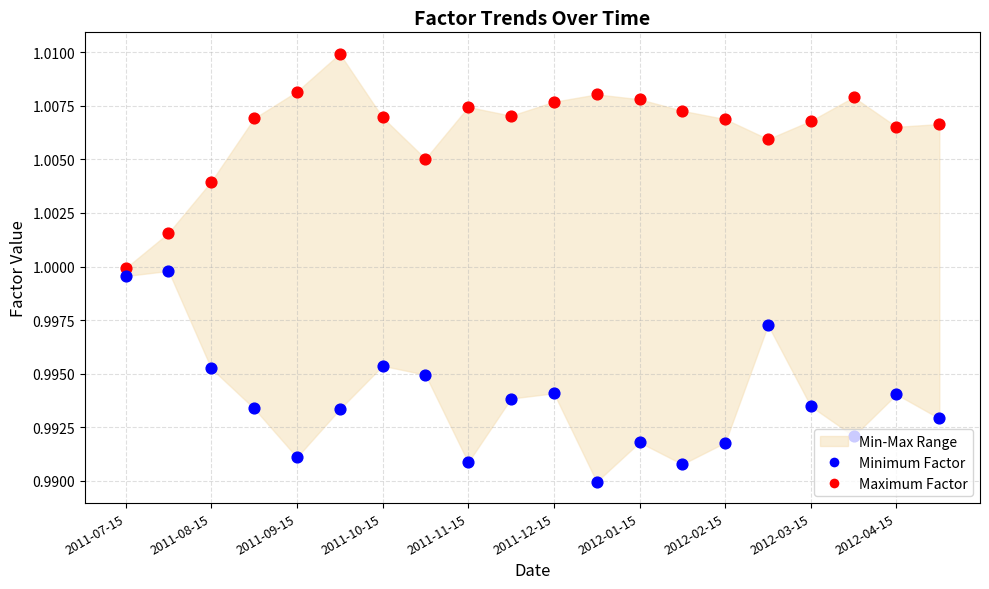

What is the total value across all series at 2011-11-15?

2.0